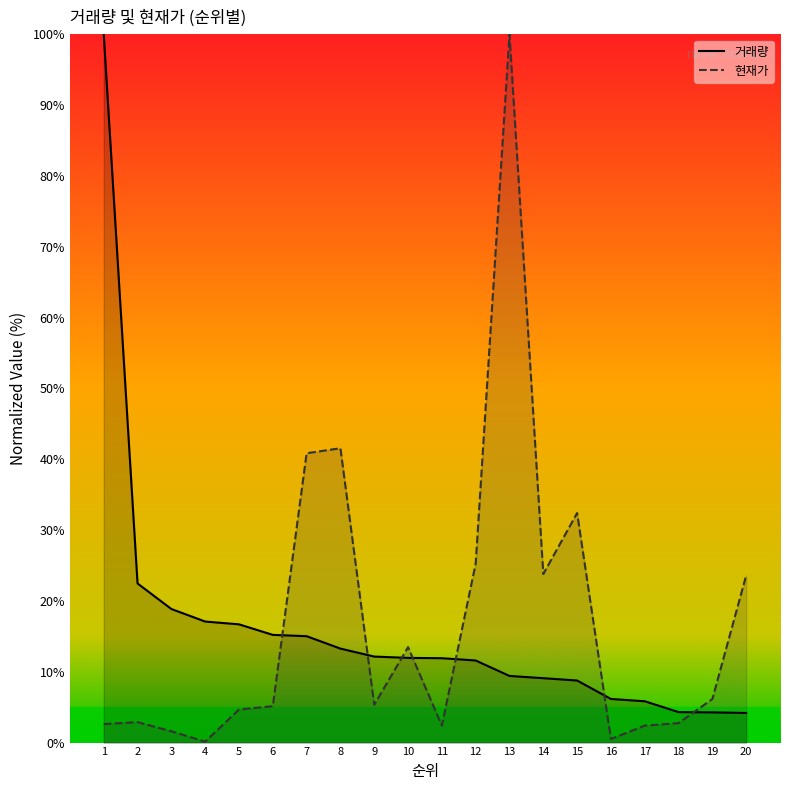

Where do 현재가 and 거래량 first cross each other?

6 and 7